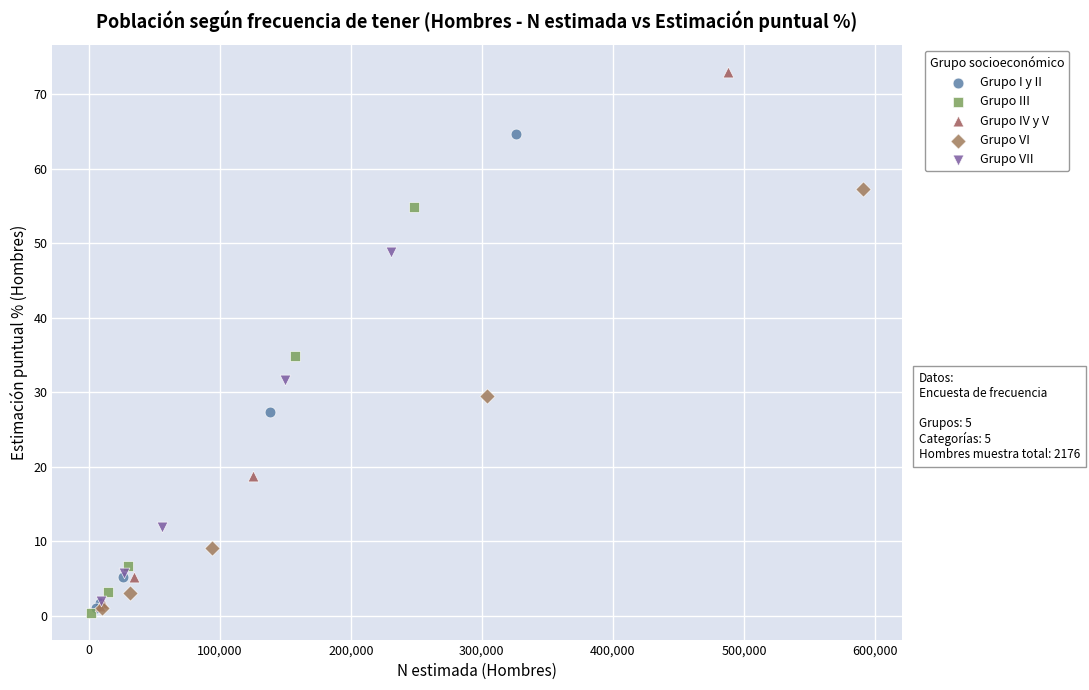

Which series reaches the maximum Y coordinate?

Grupo IV y V